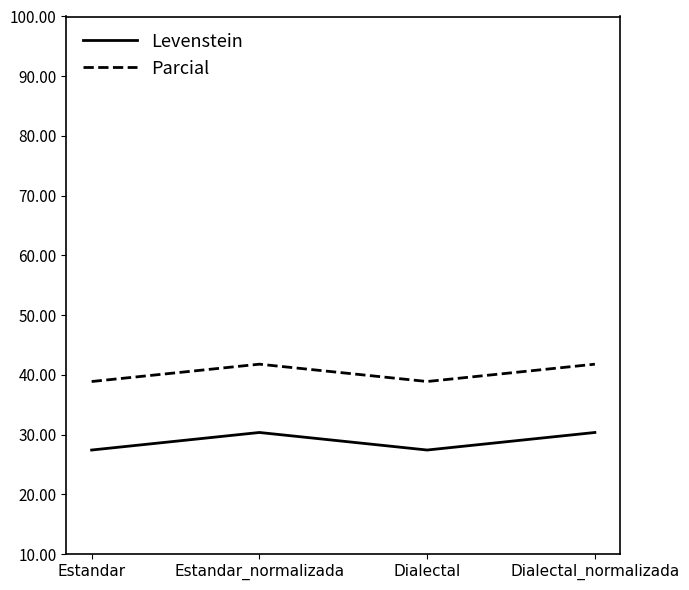

How many values in the Levenstein series are below 30?

2